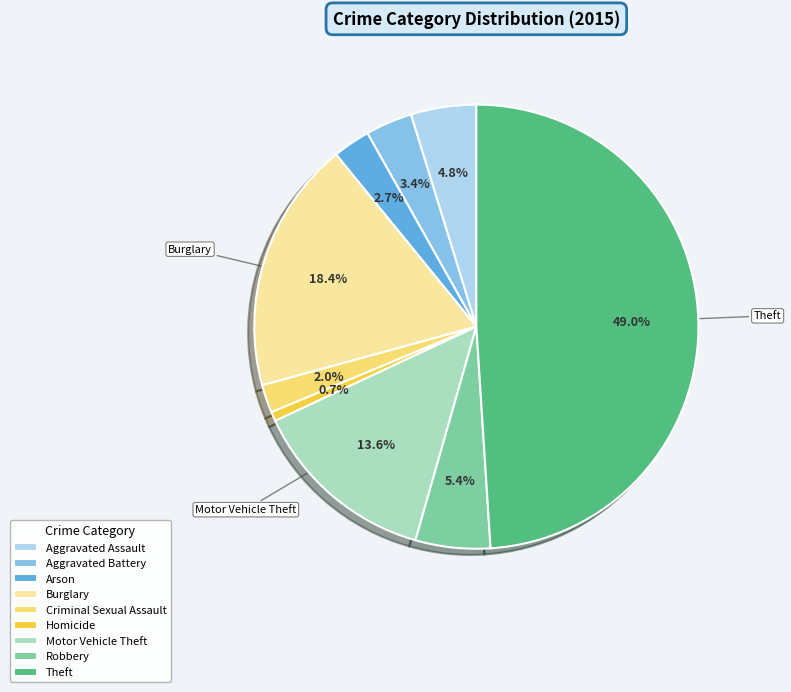

To the nearest percent, what is the difference between the Homicide and Motor Vehicle Theft slice percentages?

13%